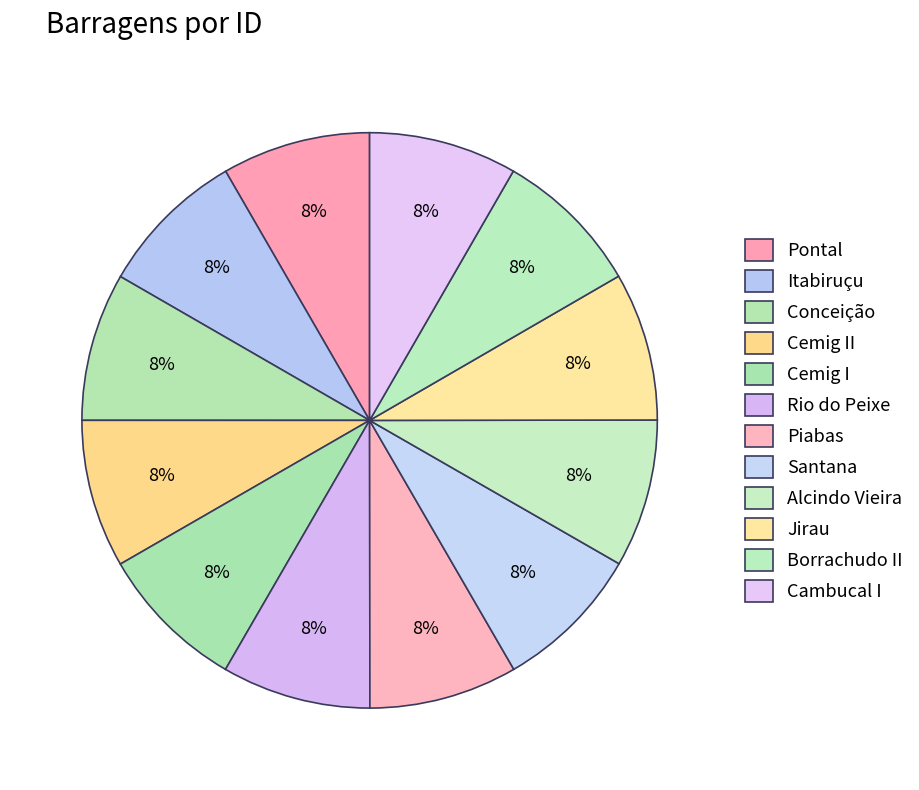

How many slices are in this pie chart?

12